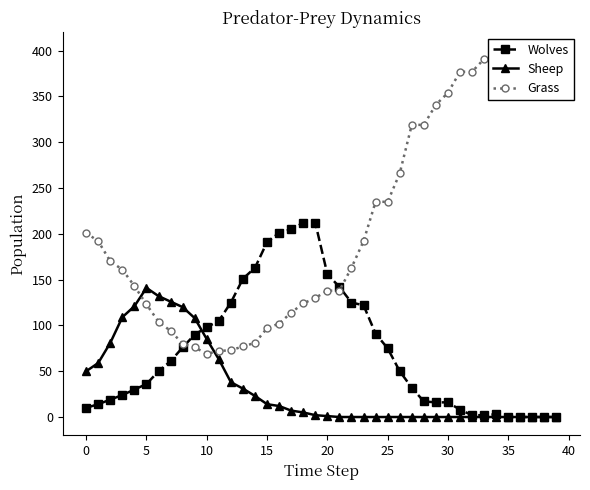

Is the value of Wolves at 32 greater than the value of Grass at 45?

No